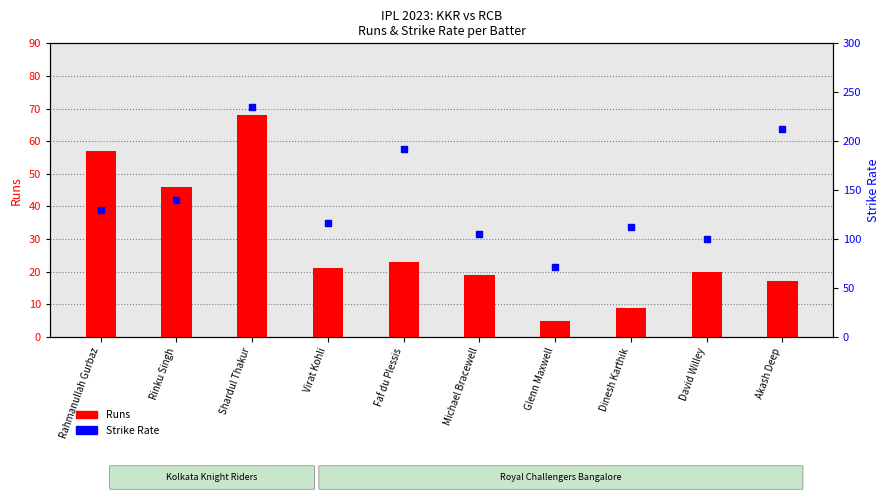

At how many categories does at least one series exceed 201?

2